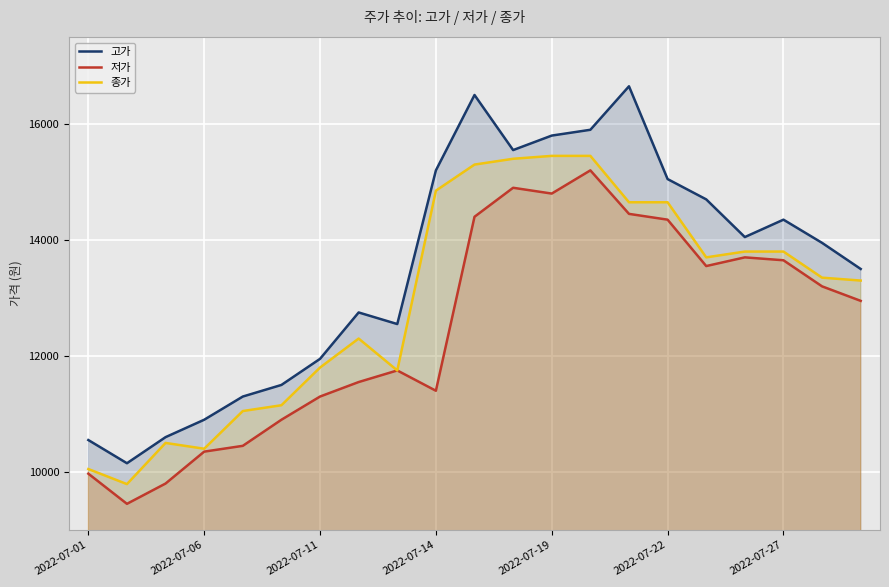

Is it true that 종가 equals 15450 at 13?

True